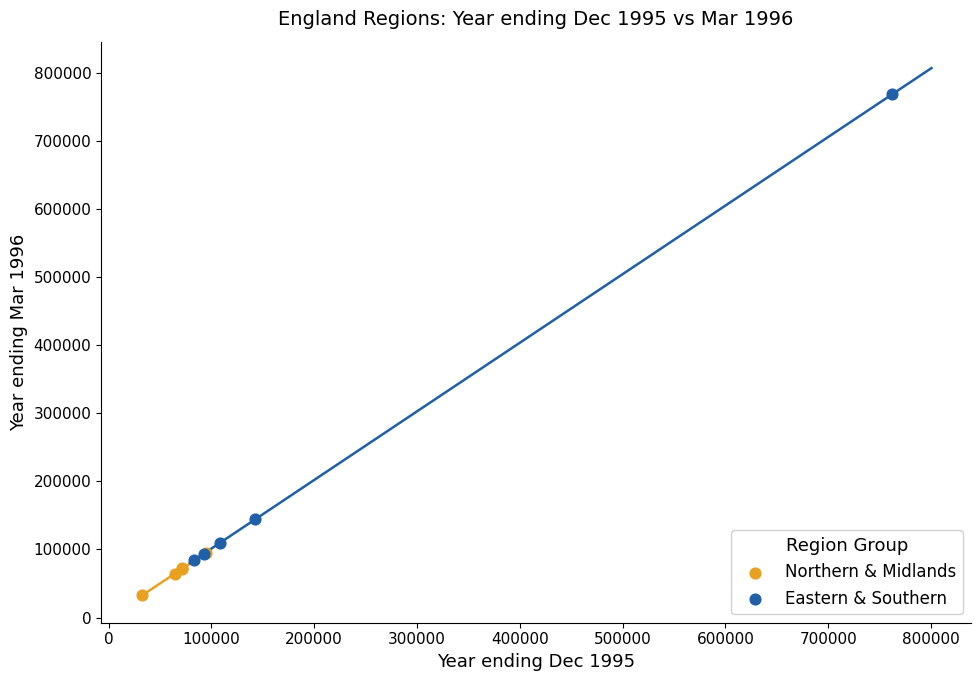

Which series reaches the minimum Y coordinate?

Northern & Midlands